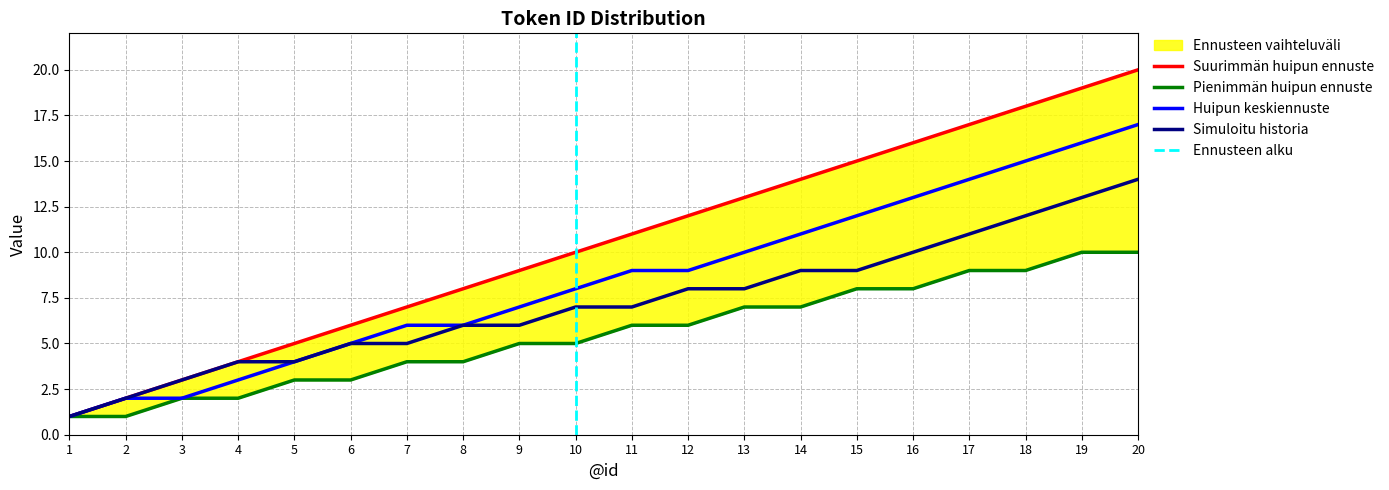

At how many categories does at least one series exceed 2?

18